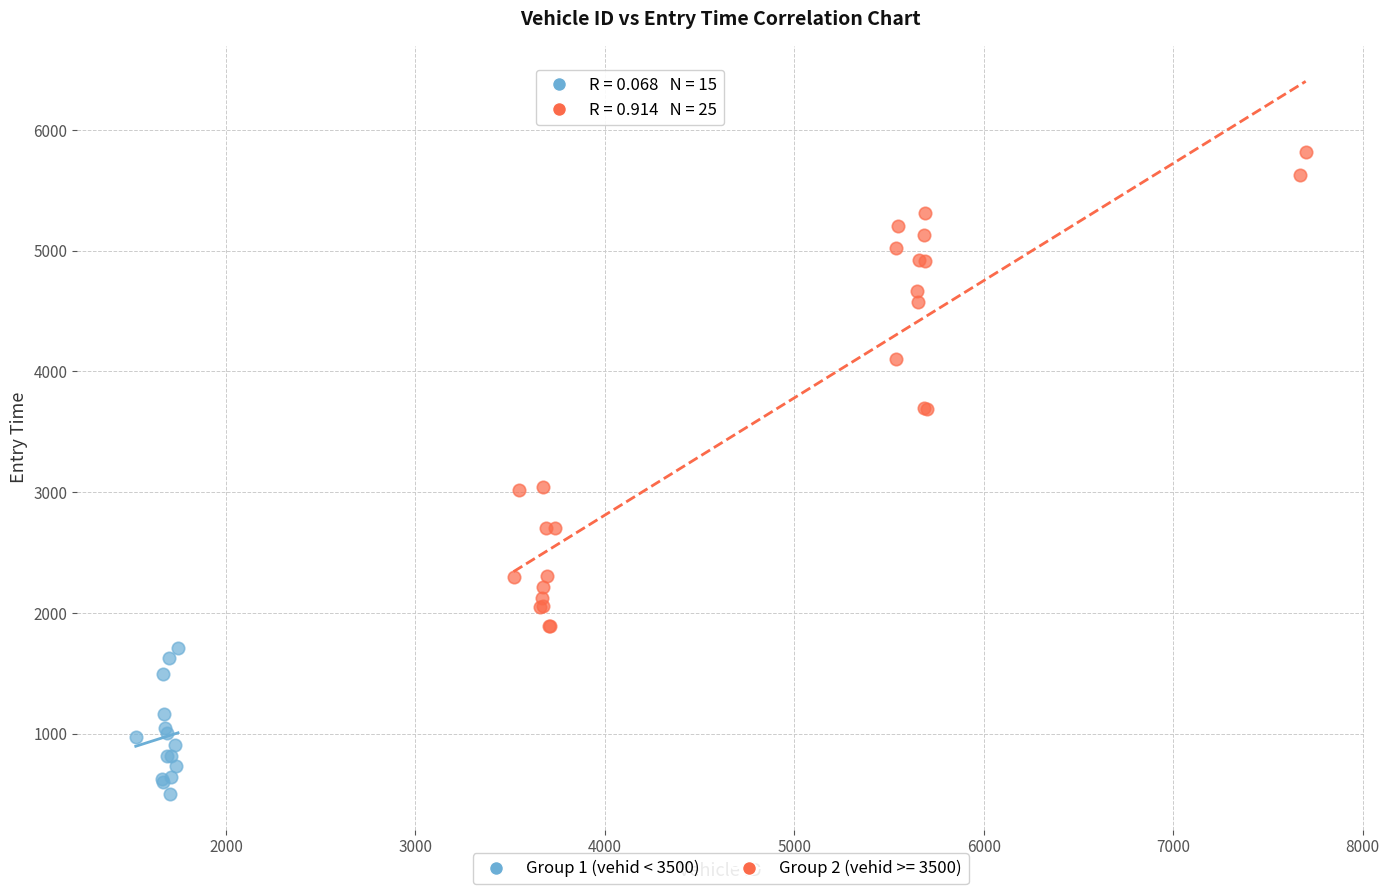

Which series has the largest Y range (max minus min)?

Group 2 (vehid >= 3500)